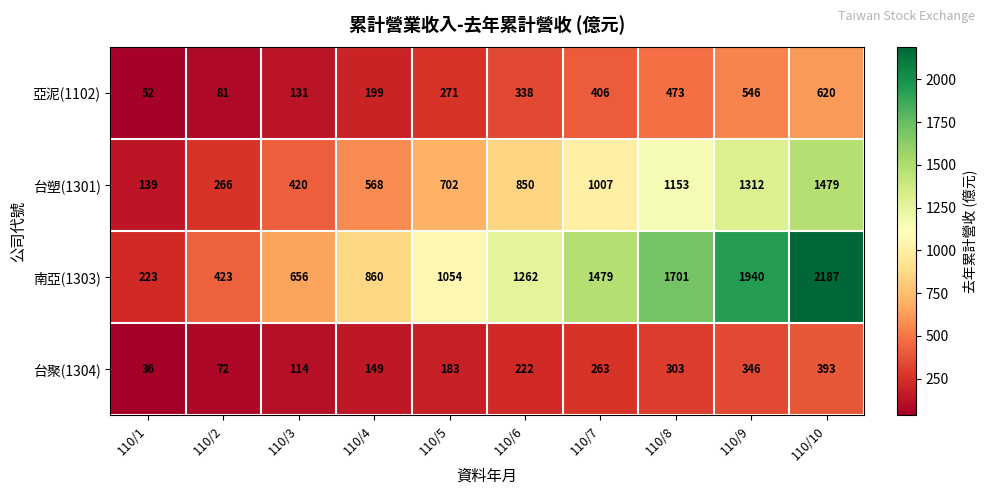

How many values in the 亞泥(1102) series are below 338?

5